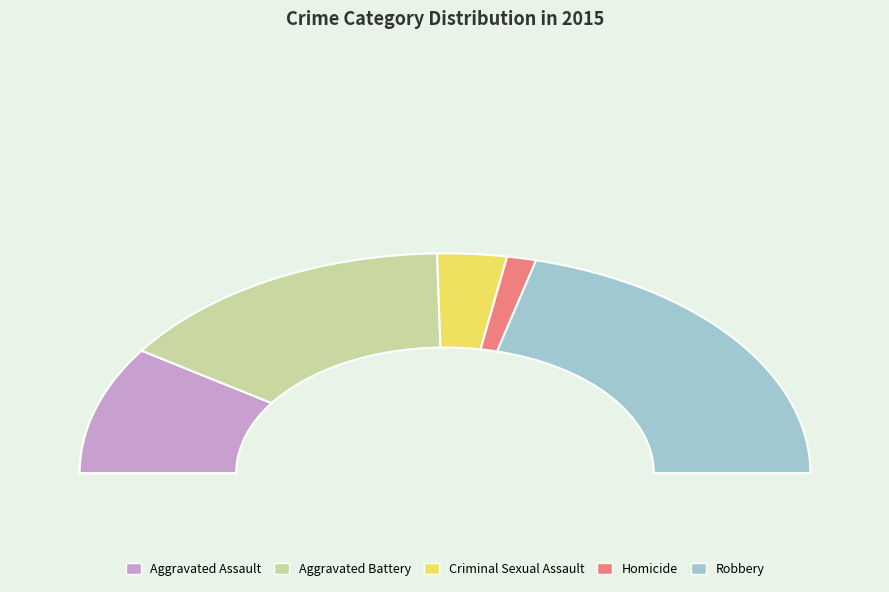

To the nearest percent, what is the average slice percentage?

20%